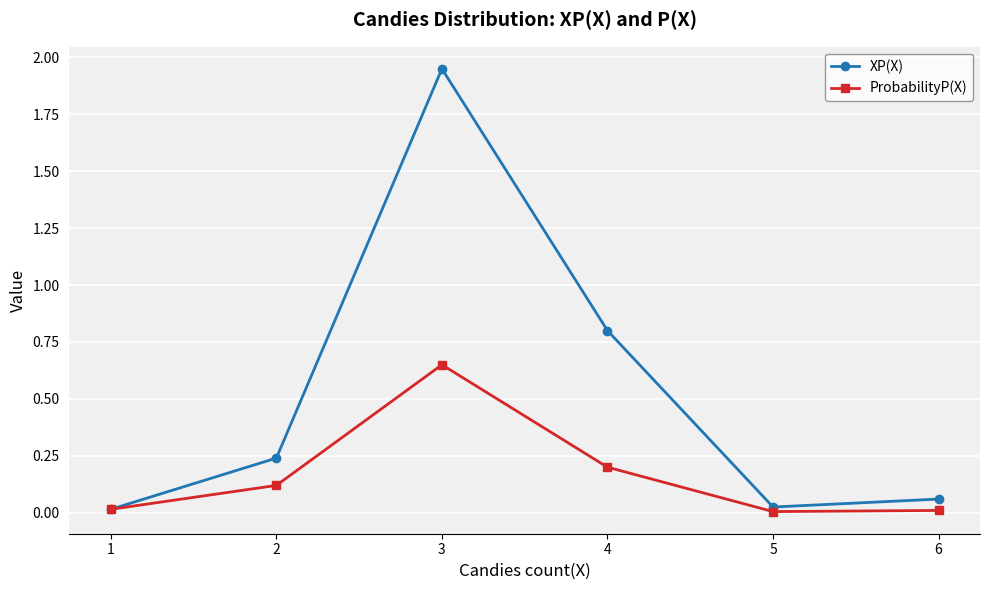

Which series changed the most between 2 and 5?

XP(X)